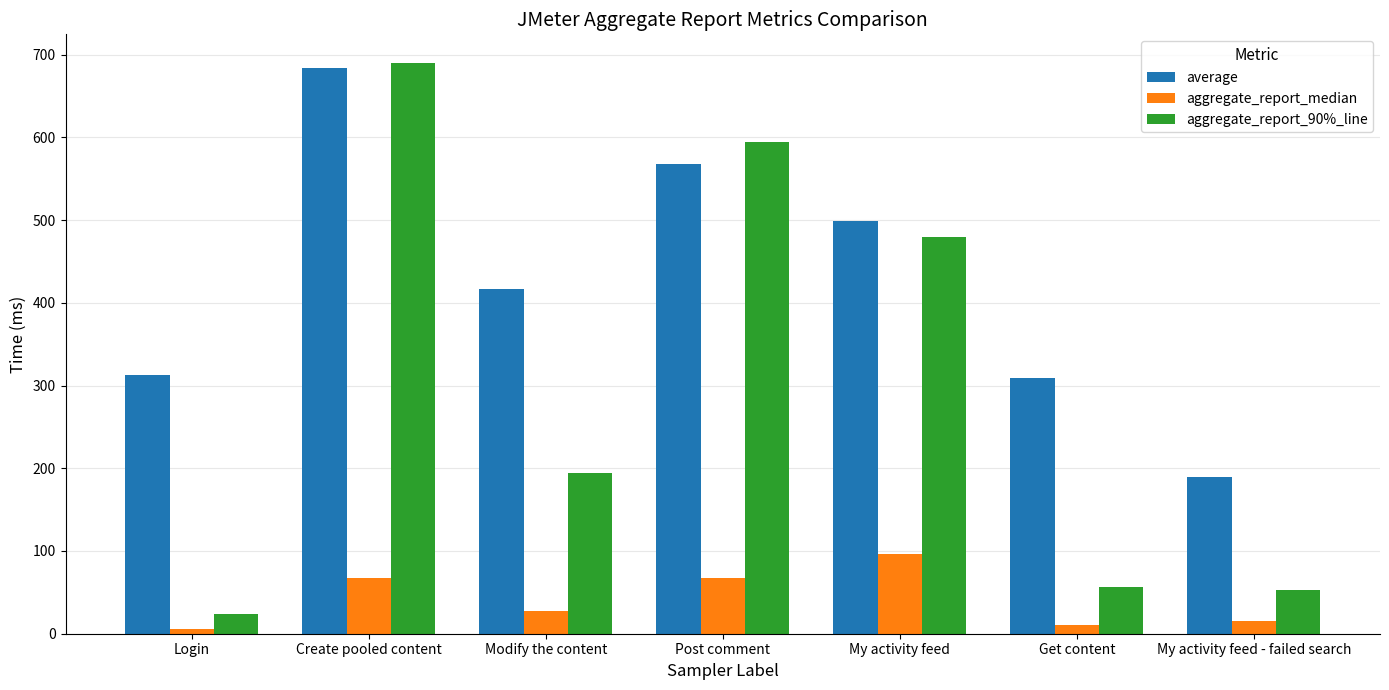

Which series changed the most between Login and Get content?

aggregate_report_90%_line